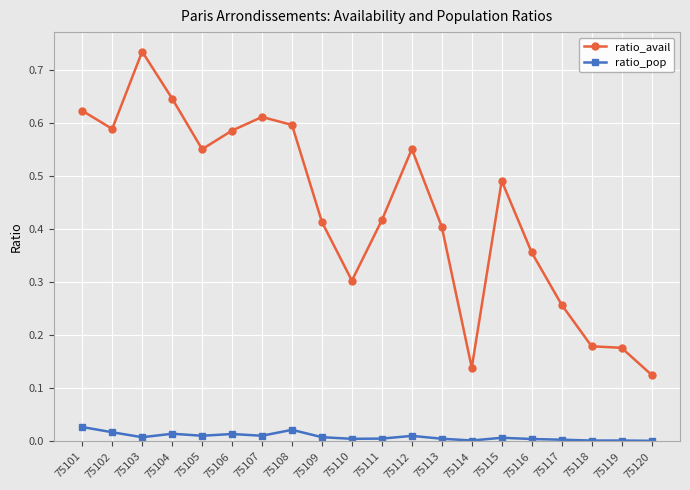

True or false: ratio_pop and ratio_avail intersect in this chart.

False